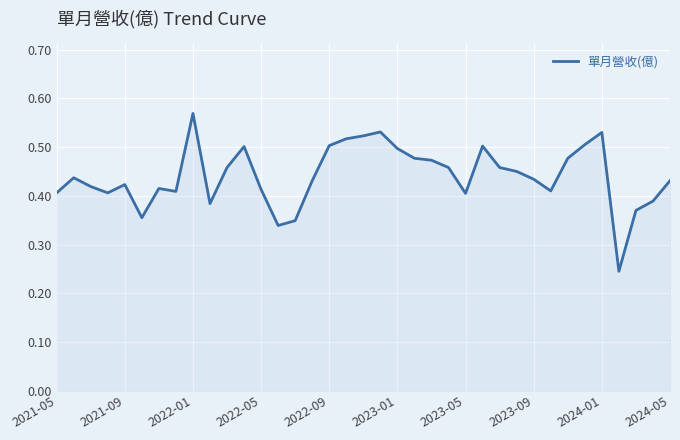

Count the values in the range 0 to 1.

37